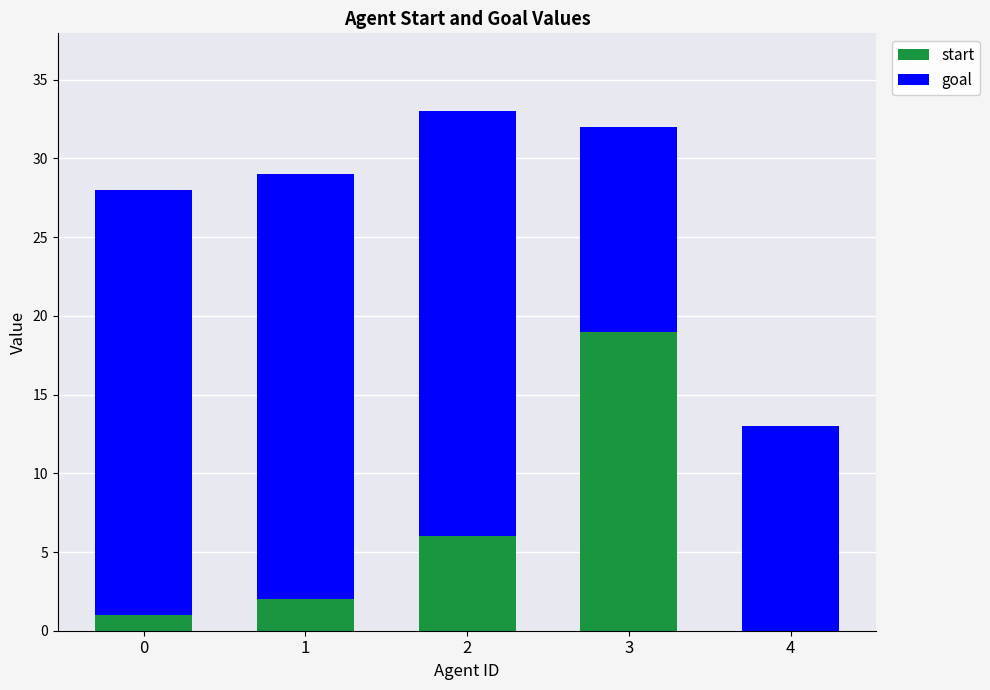

Is it true that start equals 6 at 2?

True